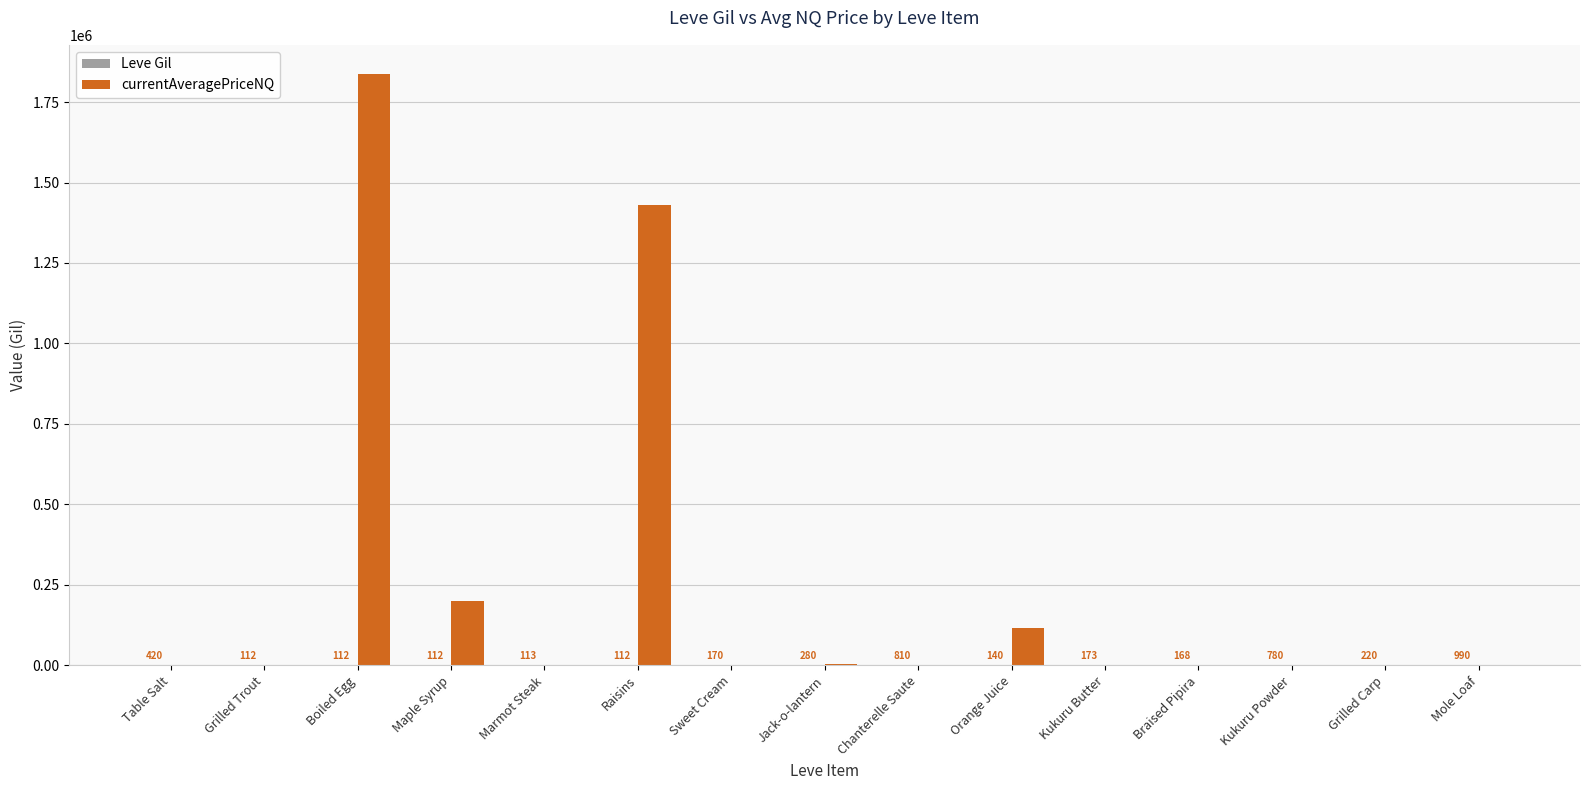

What is the total value across all series at Chanterelle Saute?

968.0